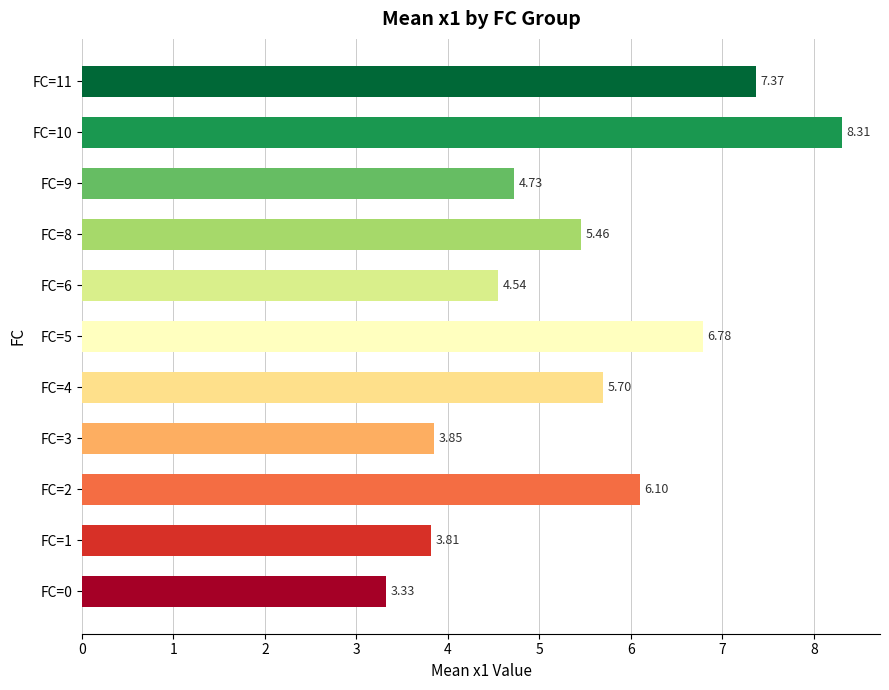

Rank the categories by value from lowest to highest.

FC=0, FC=1, FC=3, FC=6, FC=9, FC=8, FC=4, FC=2, FC=5, FC=11, FC=10